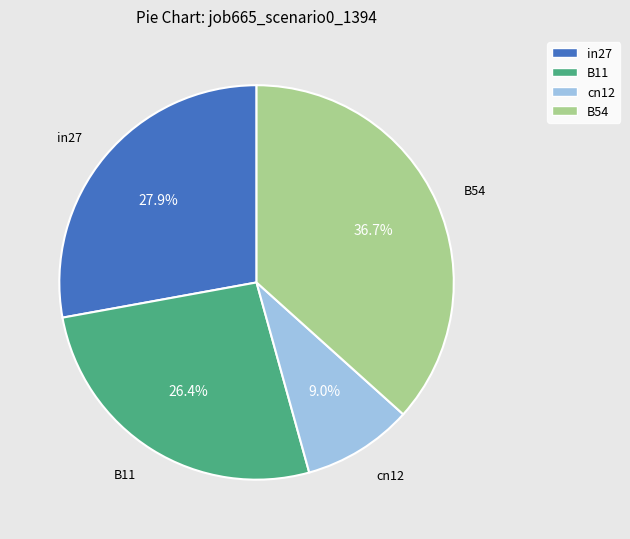

Is there a majority slice in this chart?

No